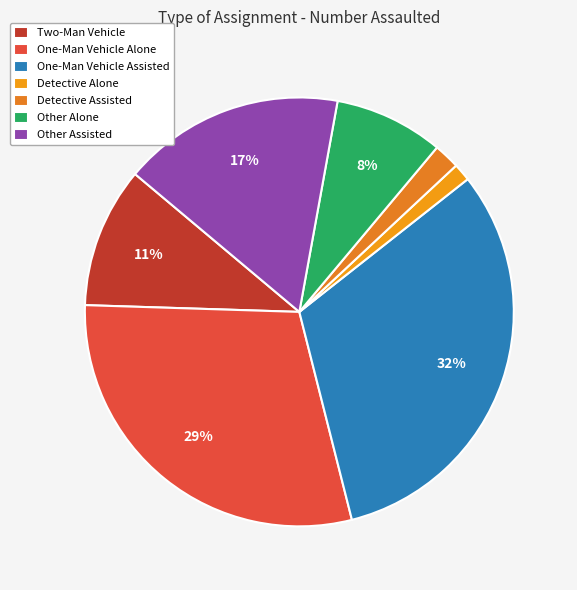

The Detective Alone slice represents 1% of the pie. True or false?

True